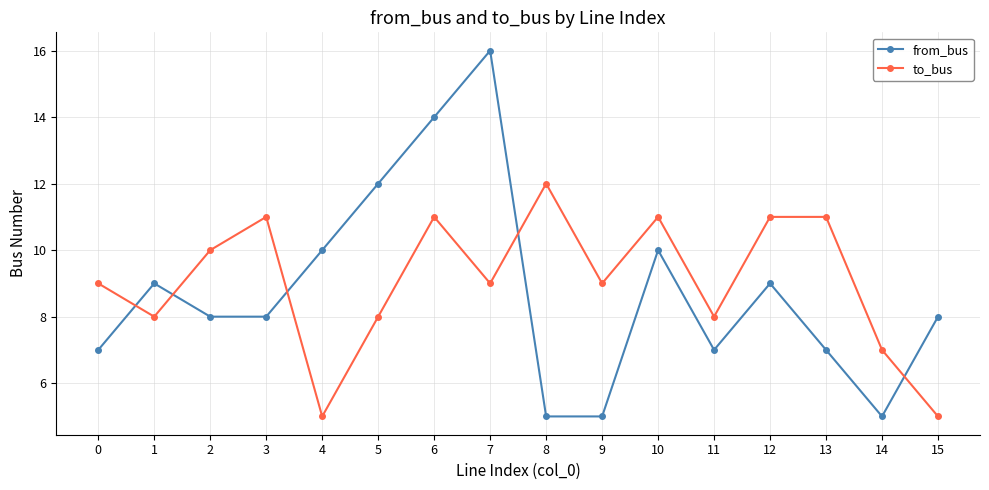

List the series in order of their overall mean, lowest first.

from_bus, to_bus